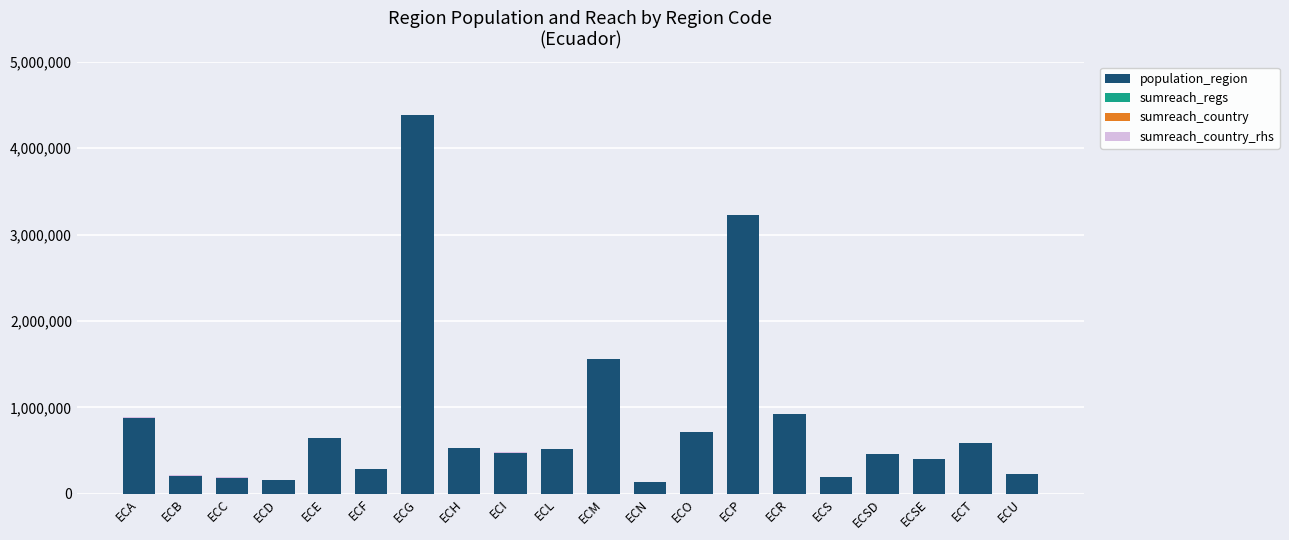

How many series are shown in this chart?

4